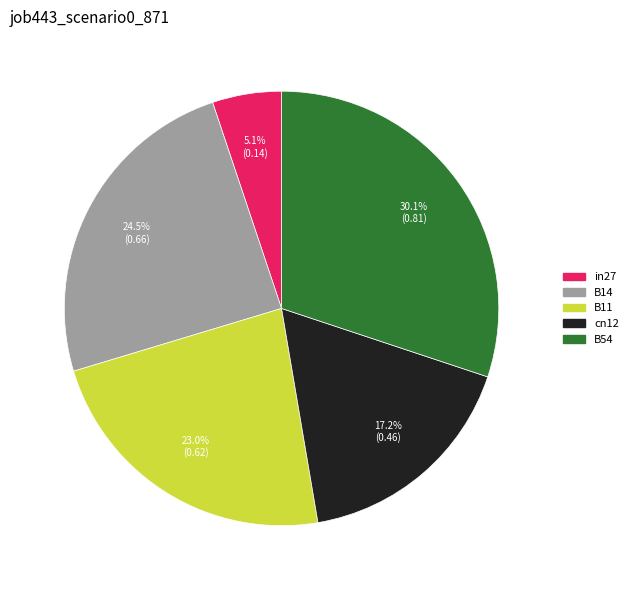

Combined, do B14 and B54 account for over 50%?

Yes